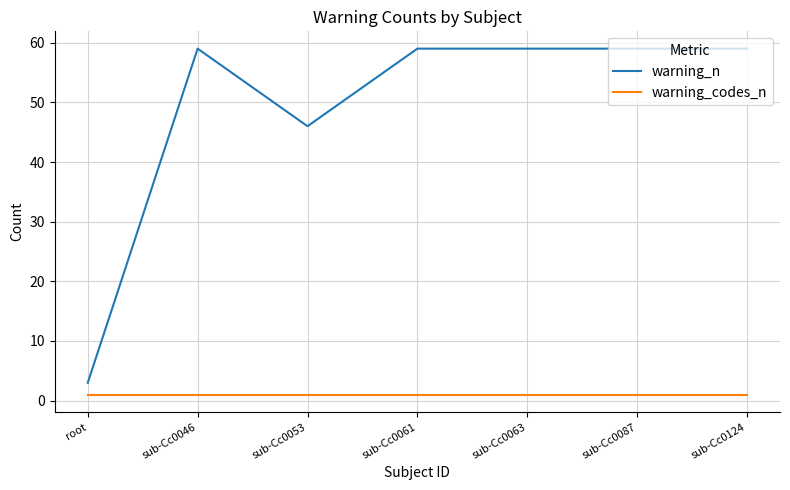

What are all the series names shown in the legend?

warning_n, warning_codes_n